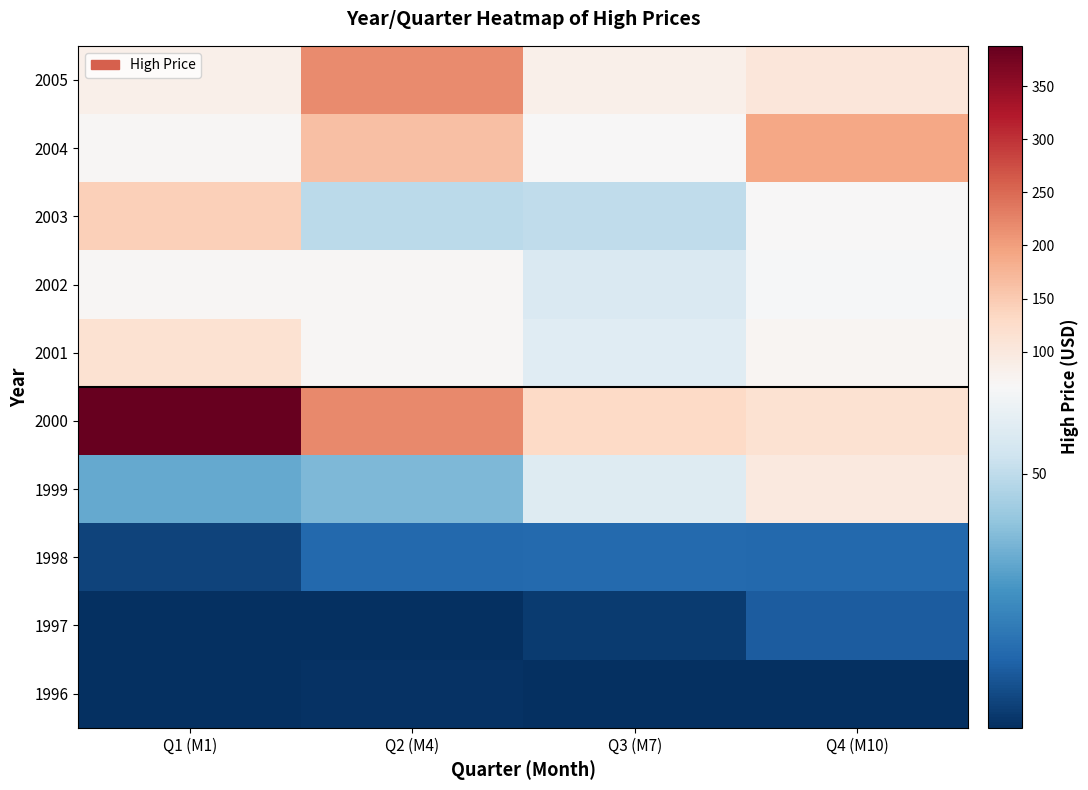

Reading left to right, extract all data points from this chart.

1996: Q1 (M1)=1.1	Q2 (M4)=1.5	Q3 (M7)=1.4	Q4 (M10)=1.2
1997: Q1 (M1)=1.0	Q2 (M4)=1.4	Q3 (M7)=4.0	Q4 (M10)=12.2
1998: Q1 (M1)=5.9	Q2 (M4)=15.4	Q3 (M7)=15.8	Q4 (M10)=15.3
1999: Q1 (M1)=33.0	Q2 (M4)=37.5	Q3 (M7)=58.5	Q4 (M10)=97.5
2000: Q1 (M1)=388.1	Q2 (M4)=222.2	Q3 (M7)=130.1	Q4 (M10)=116.2
2001: Q1 (M1)=115.2	Q2 (M4)=70.1	Q3 (M7)=58.7	Q4 (M10)=74.0
2002: Q1 (M1)=71.0	Q2 (M4)=70.3	Q3 (M7)=57.0	Q4 (M10)=66.0
2003: Q1 (M1)=142.5	Q2 (M4)=49.0	Q3 (M7)=50.0	Q4 (M10)=67.6
2004: Q1 (M1)=70.1	Q2 (M4)=164.0	Q3 (M7)=68.8	Q4 (M10)=192.0
2005: Q1 (M1)=85.5	Q2 (M4)=217.5	Q3 (M7)=86.6	Q4 (M10)=105.8